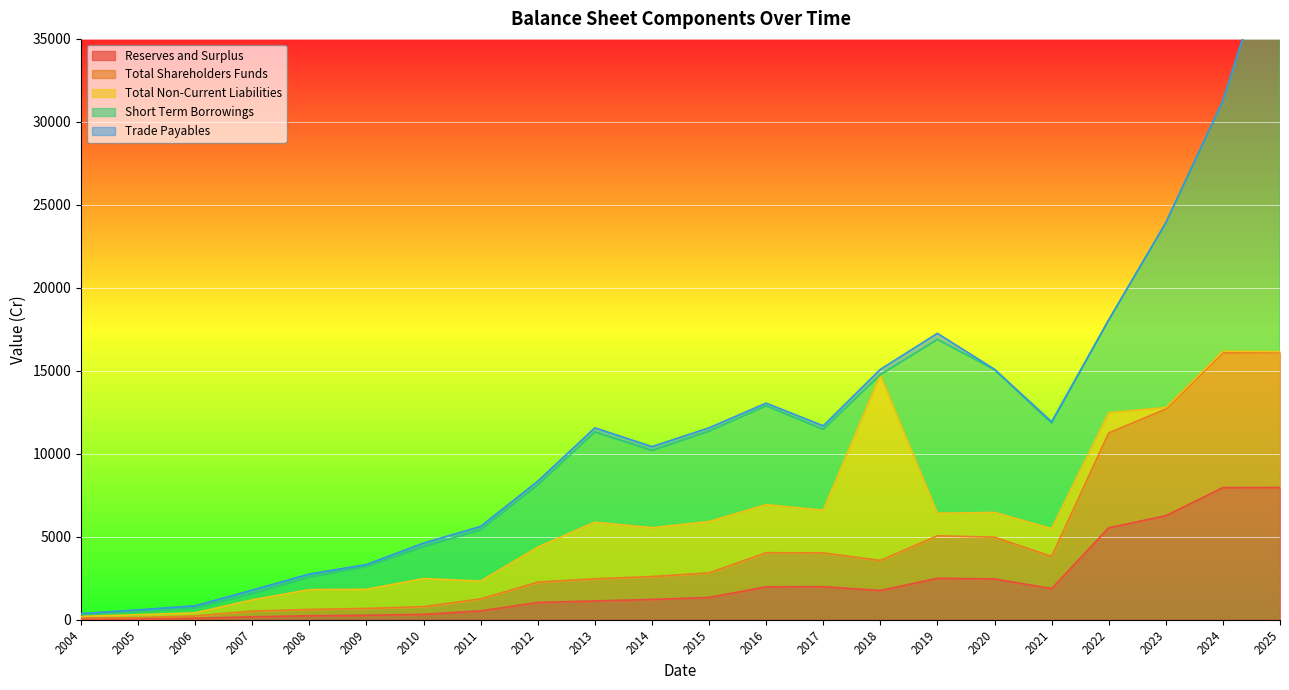

How many interior local valleys does the Trade Payables series have?

5